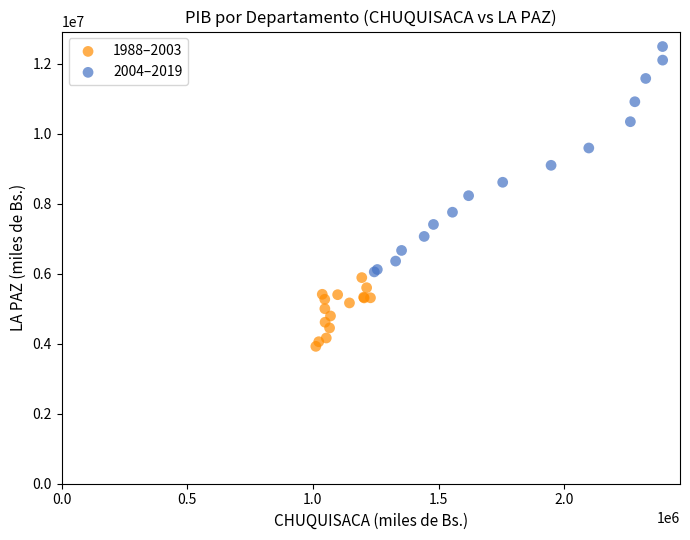

Which series contains the lowest Y value?

1988–2003